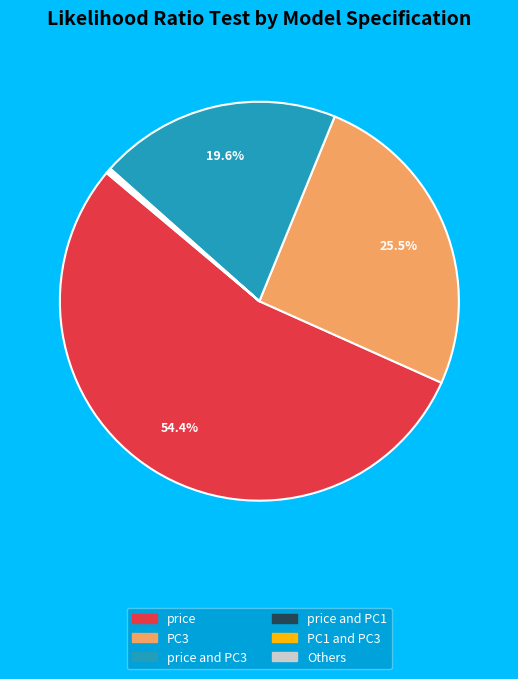

Is there any slice that represents more than half of the pie?

Yes